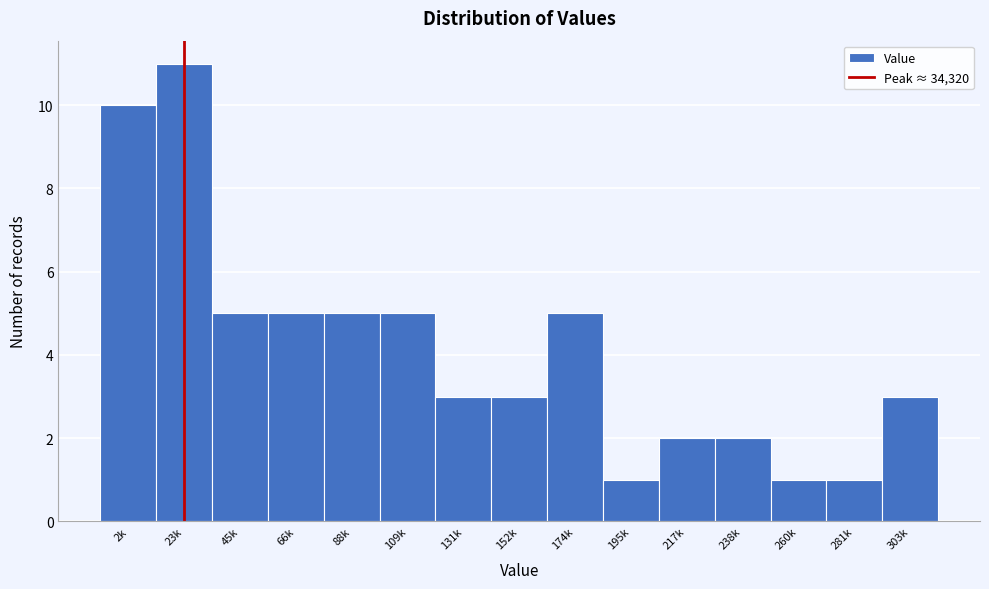

Reading left to right, transcribe all the data shown in this chart.

2k=10	23k=11	45k=5	66k=5	88k=5	109k=5	131k=3	152k=3	174k=5	195k=1	217k=2	238k=2	260k=1	281k=1	303k=3